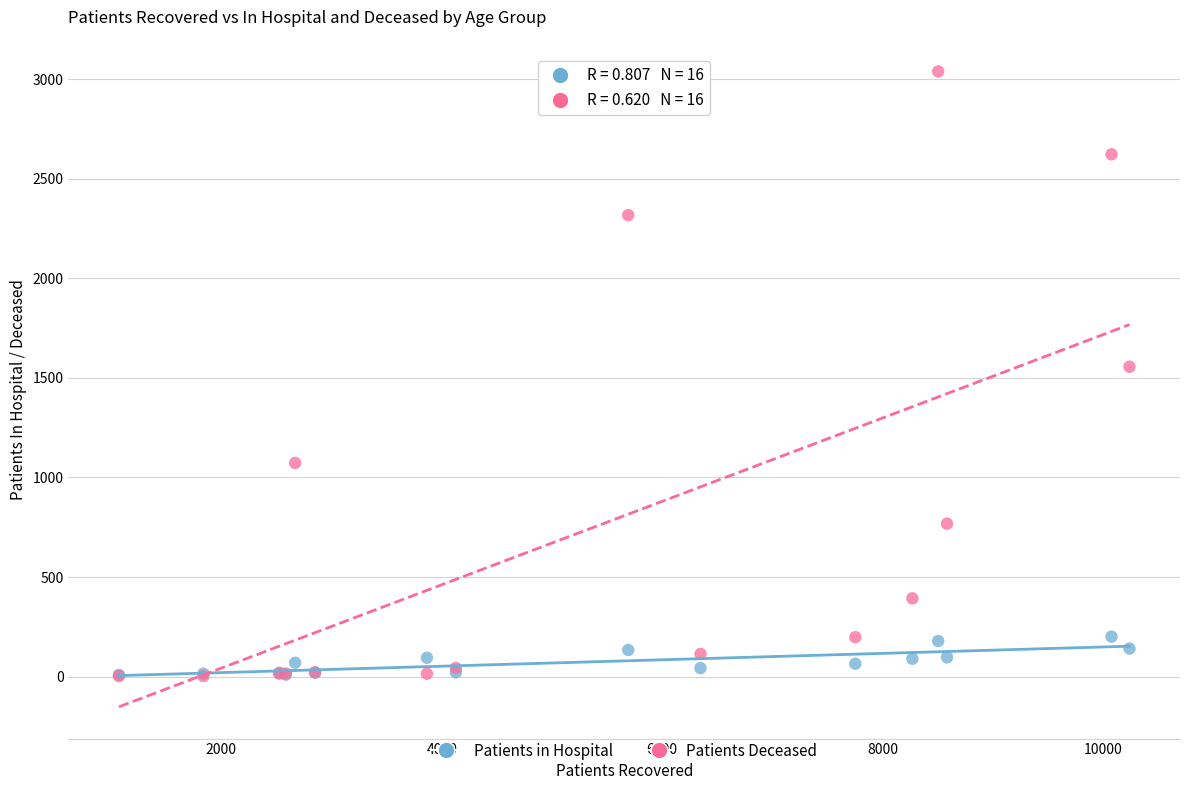

What are all the series names shown in the legend?

Patients in Hospital, Patients Deceased